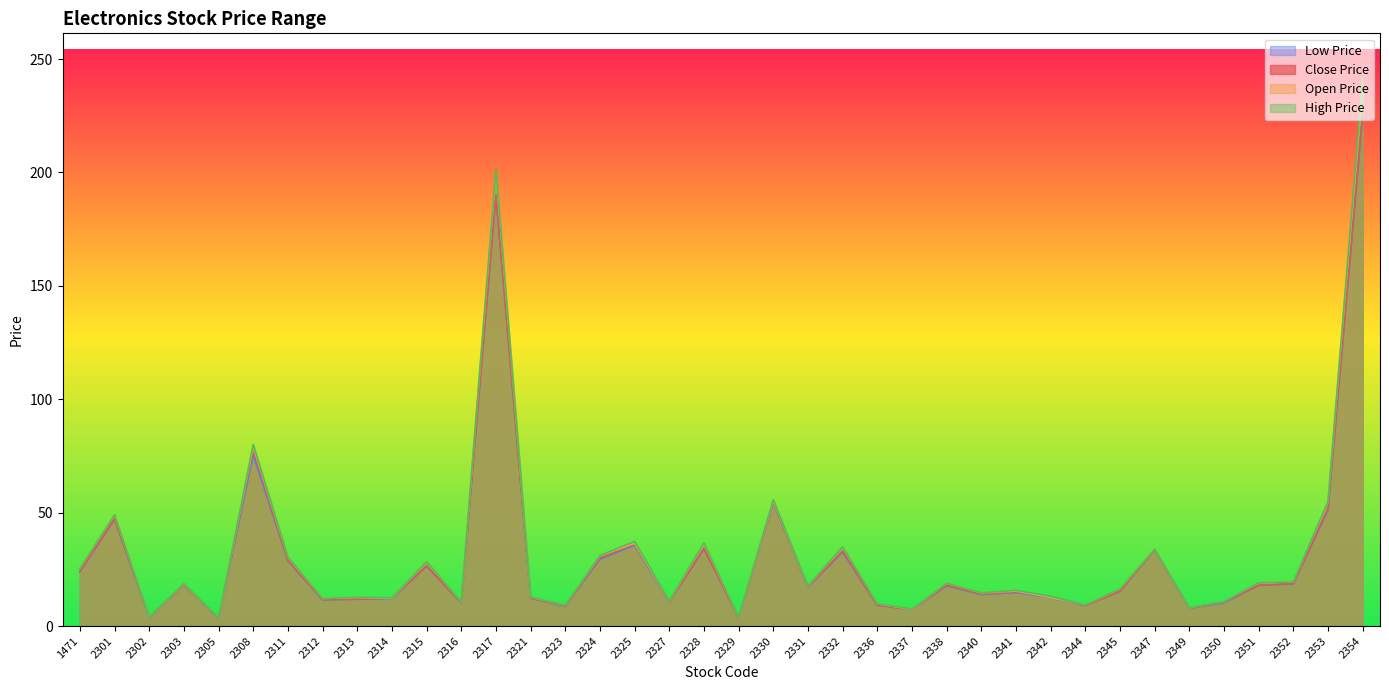

How many data points in High Price are above 17?

19